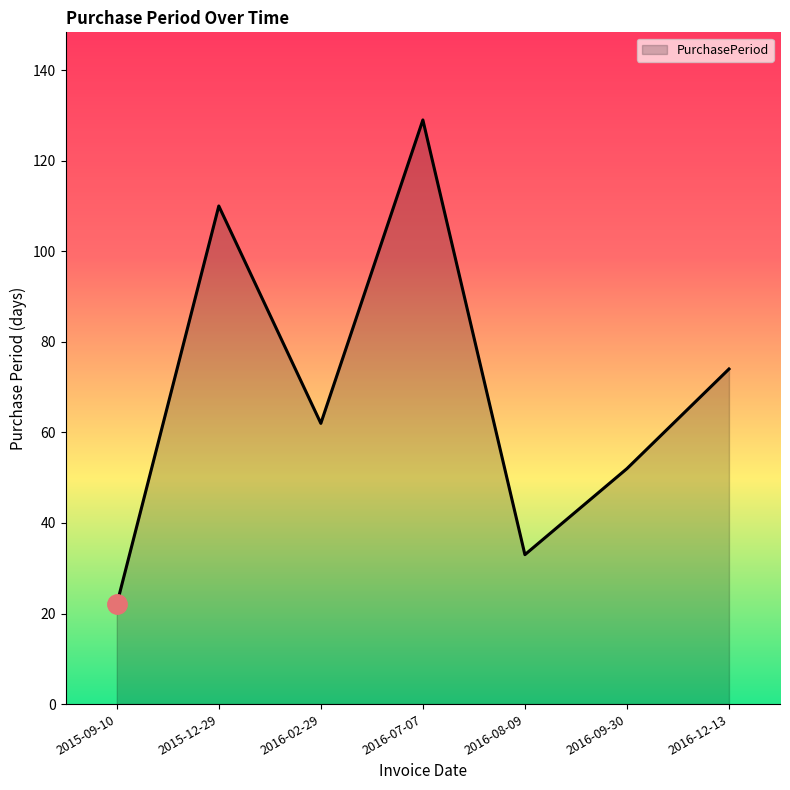

True or false: the data has more than 0 interior local peaks.

True